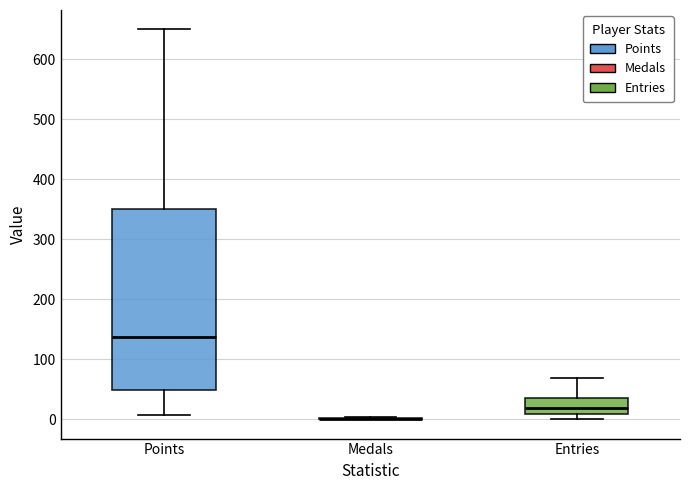

Reading left to right, transcribe this box plot: for each box, give where its median line is, the range the box spans, and where its two whiskers end, as read against the y-axis. The values are not printed on the chart, so give them approximately, as read against the axis.

Points: median 140, box 50 to 350, whiskers 10 to 650
Medals: box collapsed to a line at 0, whiskers 0 to 0
Entries: median 20, box 10 to 40, whiskers 0 to 70